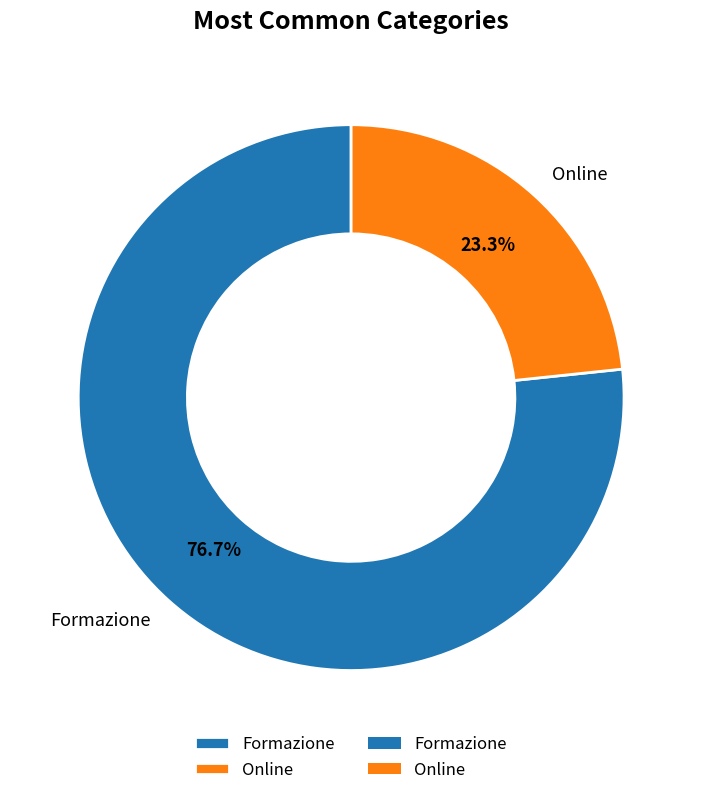

Is it true that Formazione is 77% of the pie?

True